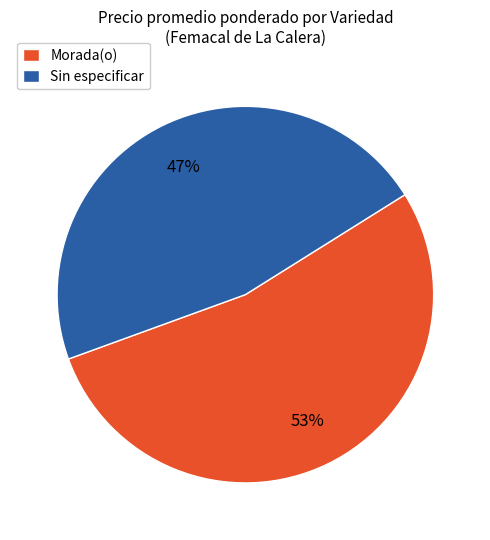

To the nearest percent, what is the average slice percentage?

50%